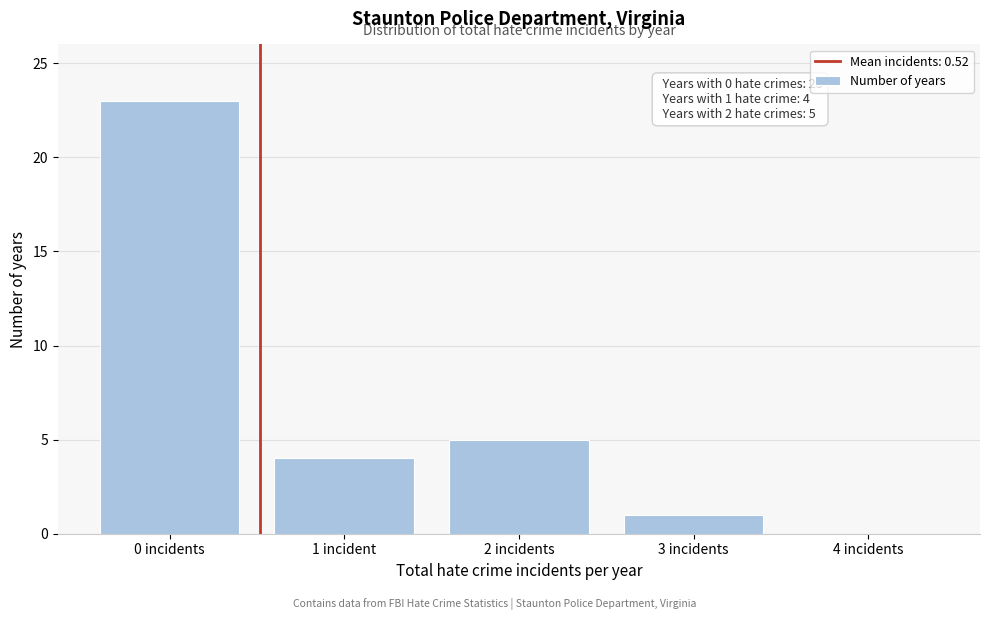

Reading left to right, extract all data points from this chart.

0 incidents=23	1 incident=4	2 incidents=5	3 incidents=1	4 incidents=0